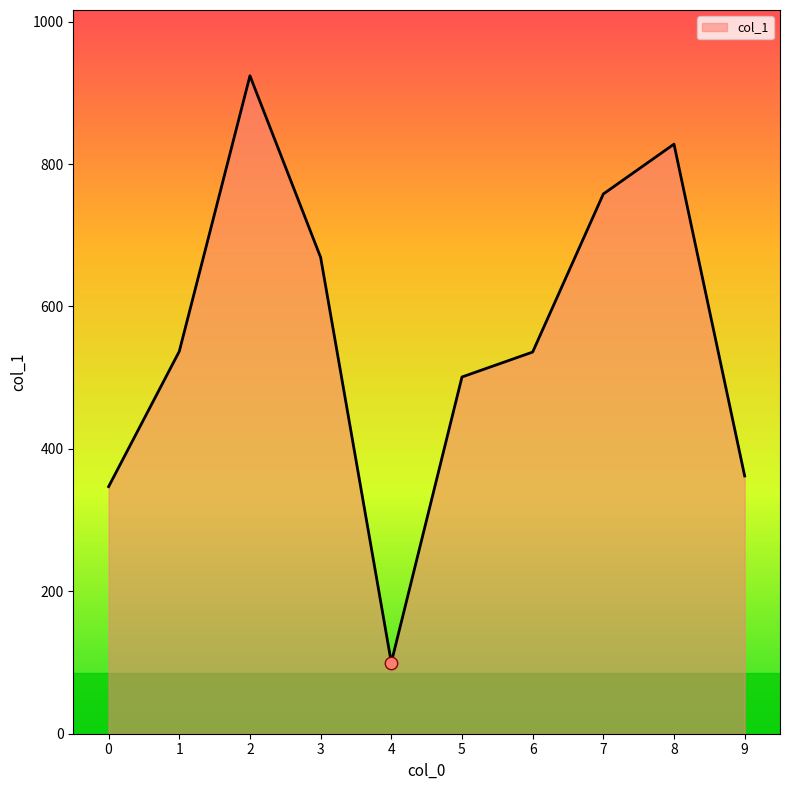

What is the ratio of the value at 1 to the value at 9?

1.5